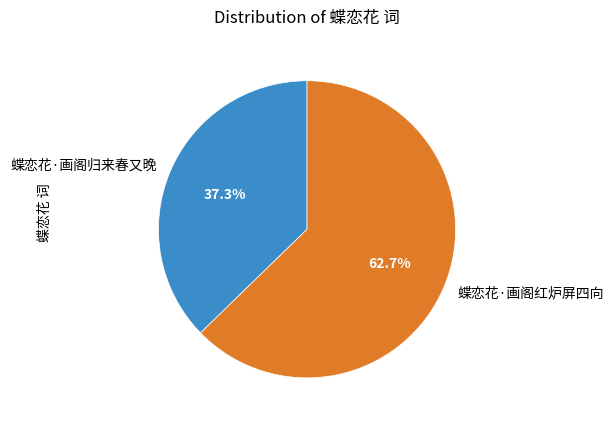

What is the smallest slice in the pie chart?

蝶恋花·画阁归来春又晚